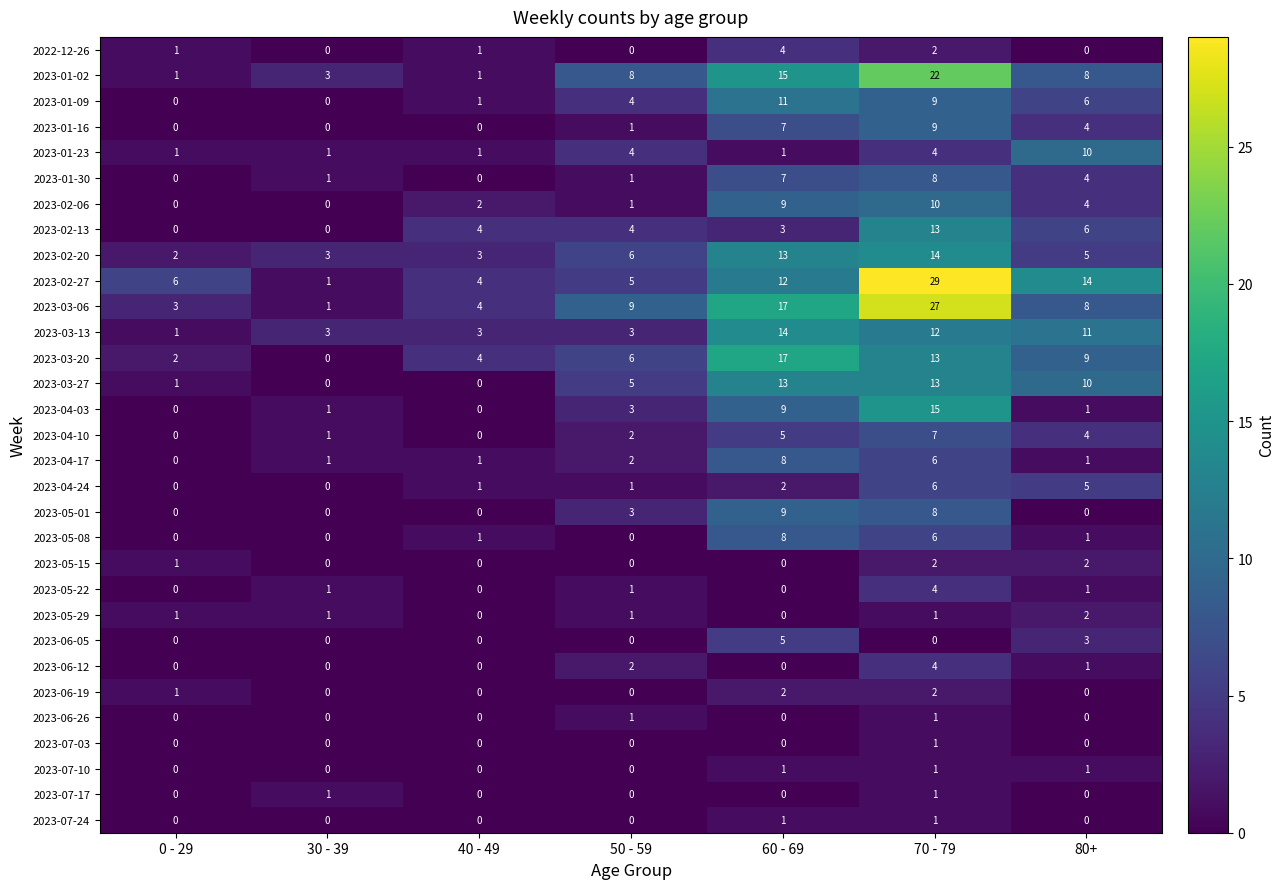

Count the number of data series in this chart.

31